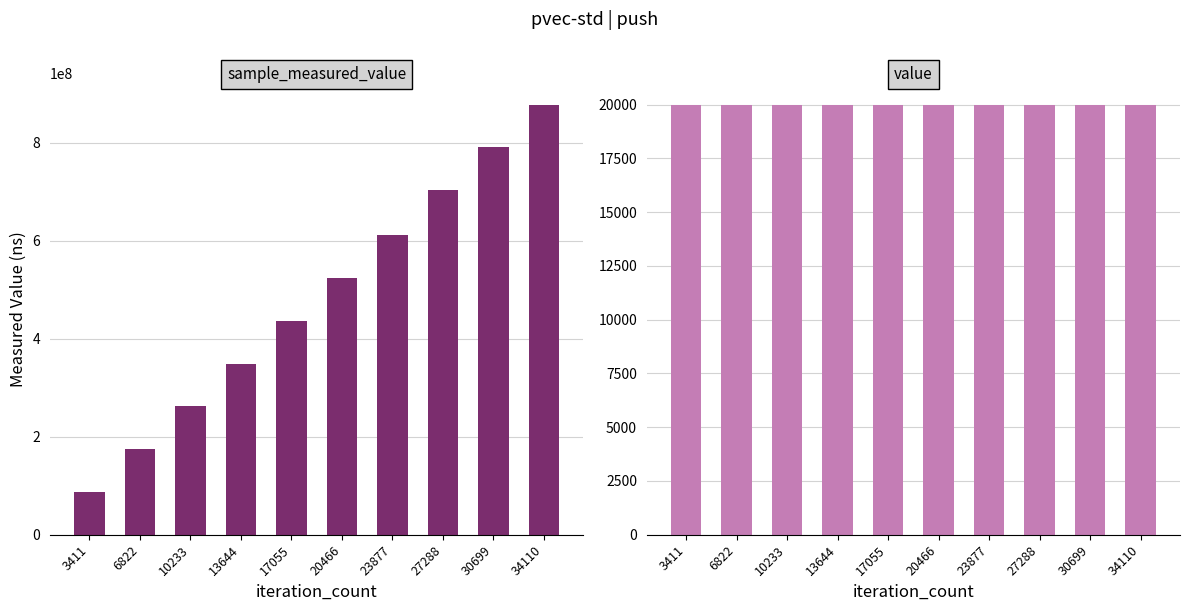

Reading left to right, what are all the values shown in this chart?

sample_measured_value: 87720814	174748211	262009986	349430761	437231001	525134086	613023333	704497781	792280731	878475442
value: 20000	20000	20000	20000	20000	20000	20000	20000	20000	20000